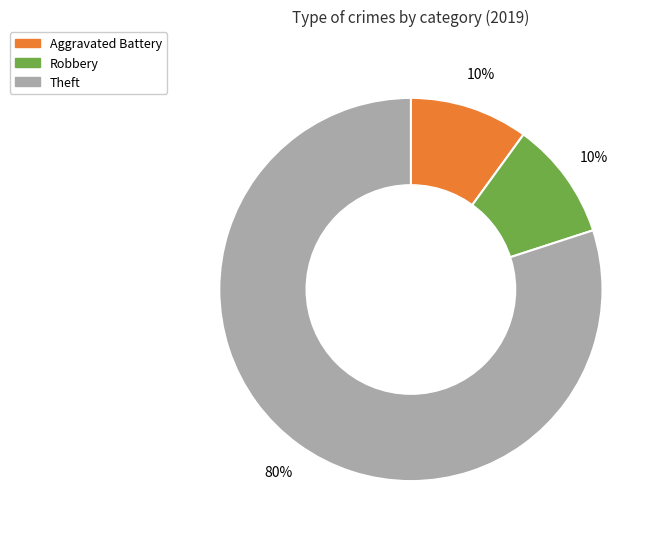

Is there any slice that represents more than half of the pie?

Yes